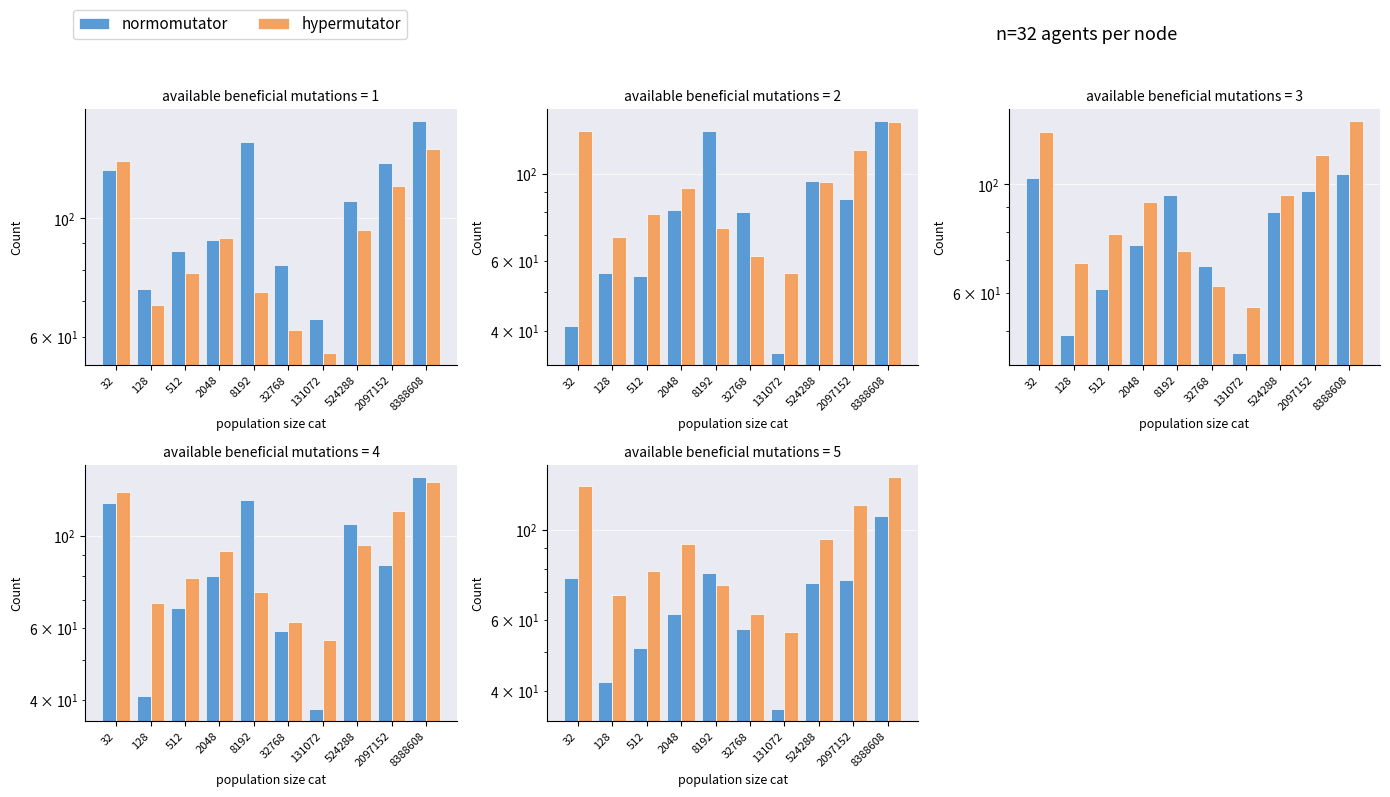

What is the value of the hypermutator bar at the 3rd from the left?

79